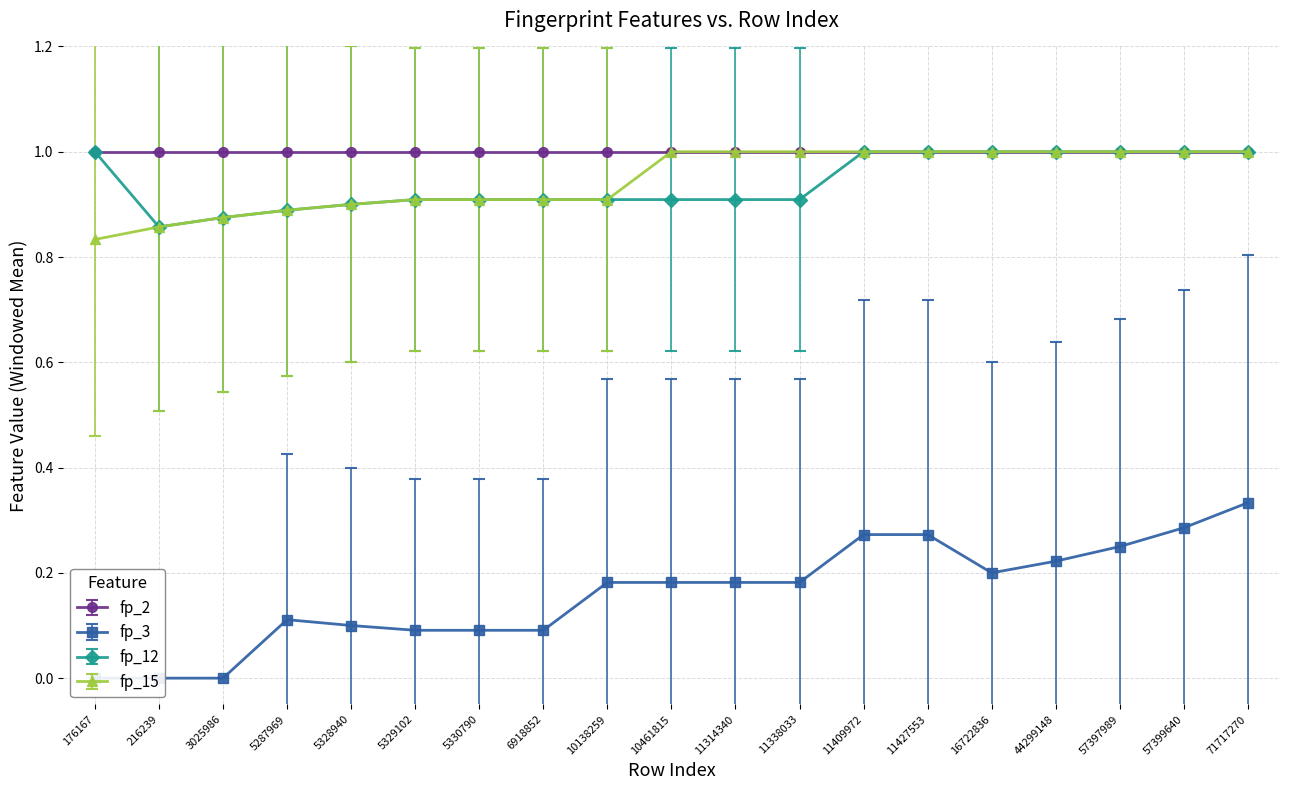

True or false: fp_2 and fp_12 intersect in this chart.

False